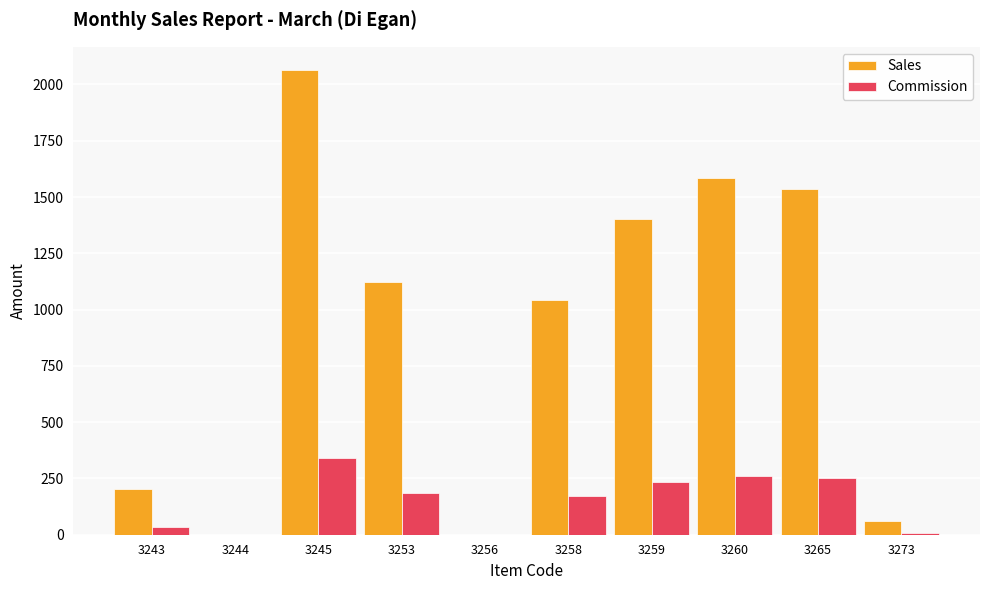

Which series has the largest range (max minus min)?

Sales